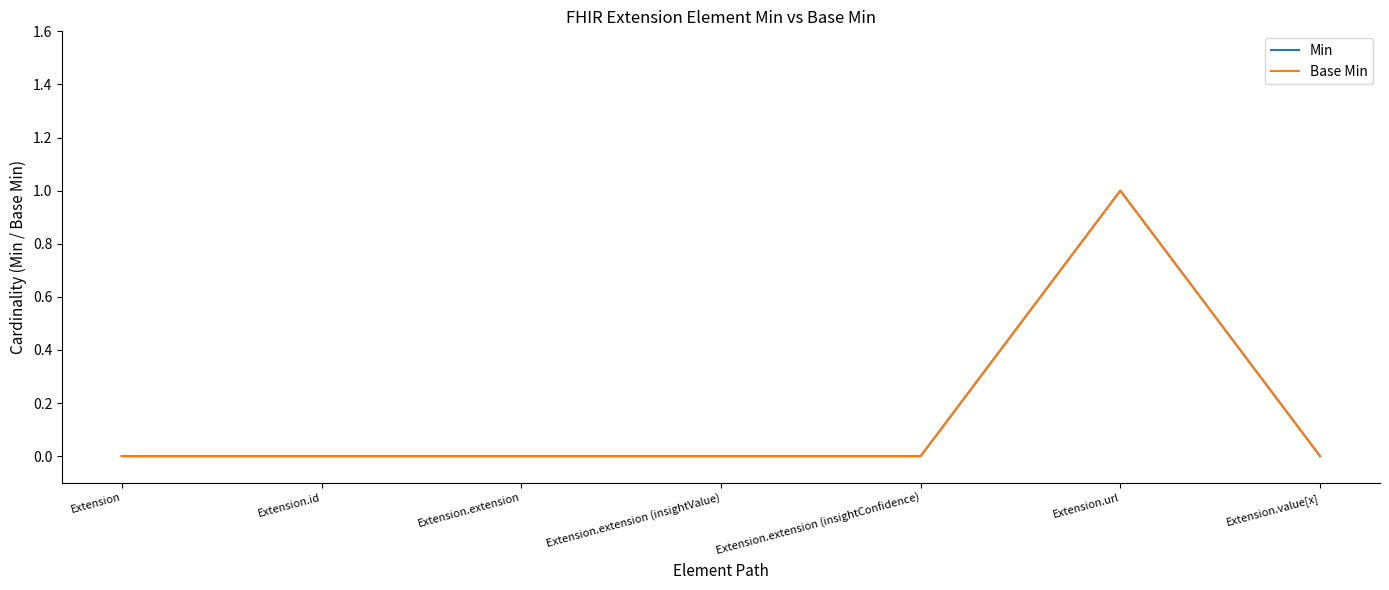

How many interior local peaks does the Min series have?

1